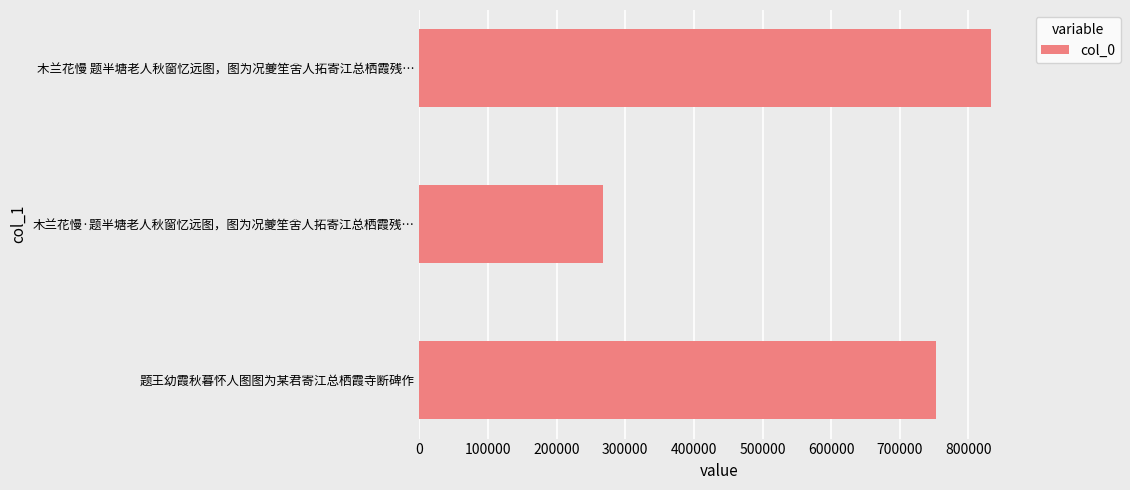

What is the average value?

617415